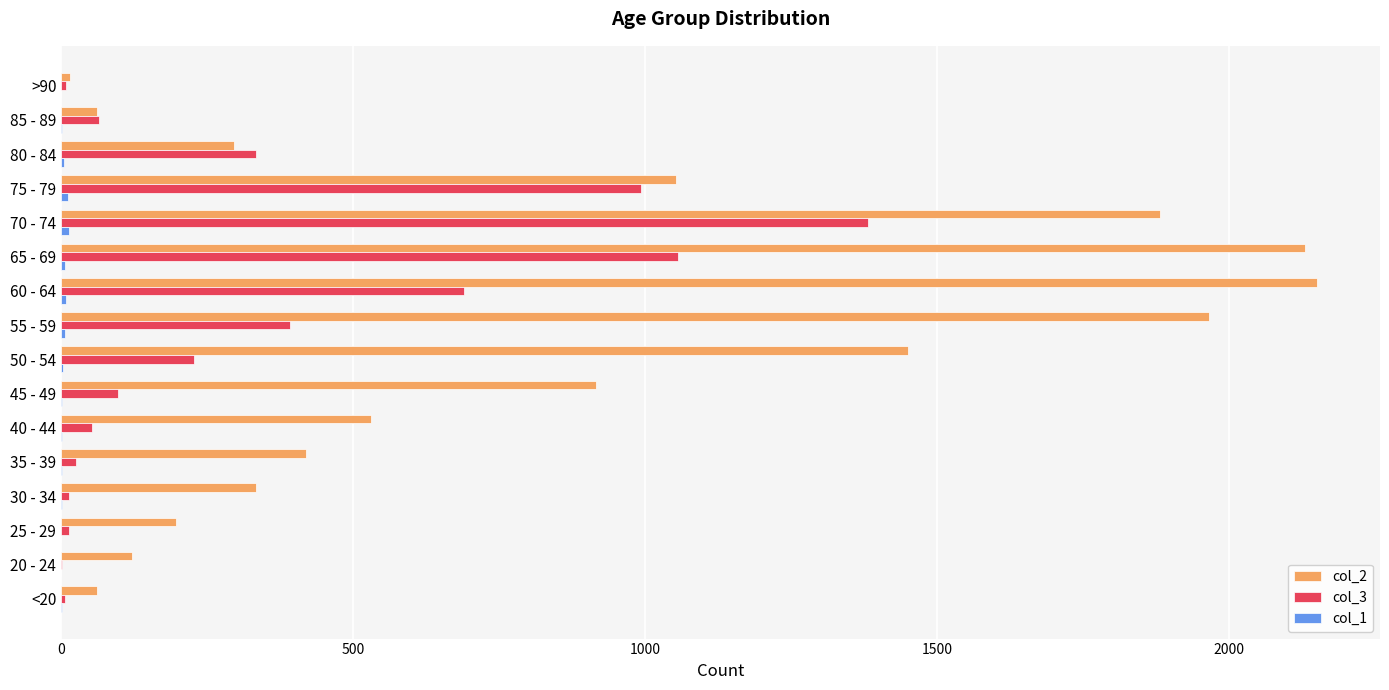

True or false: col_2 has a value of 93 at 80 - 84.

False